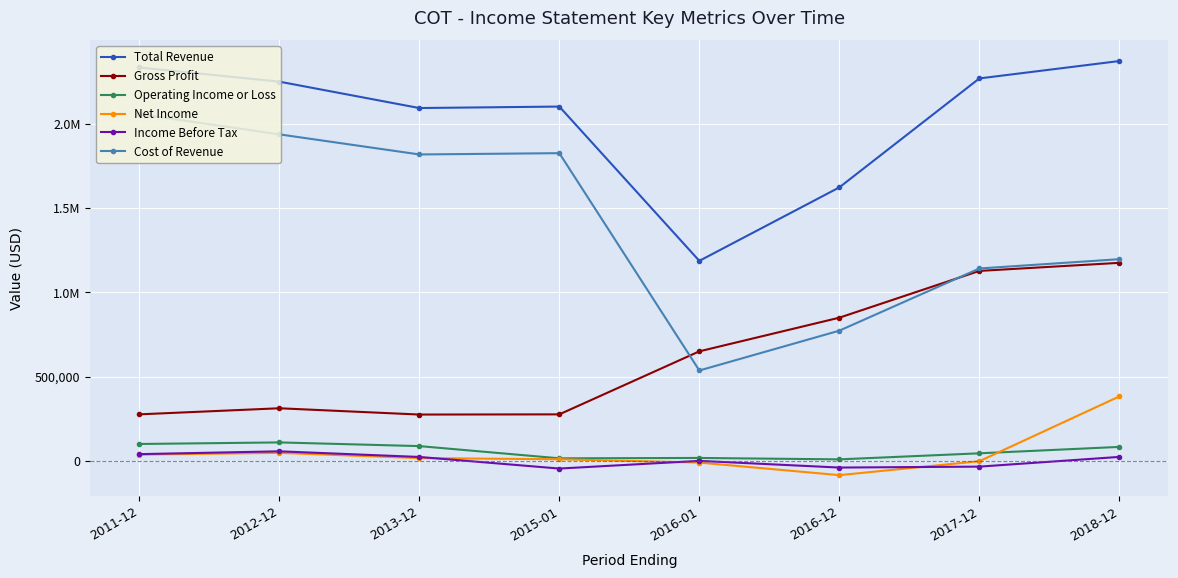

Is this an area chart (filled region under the line)?

No